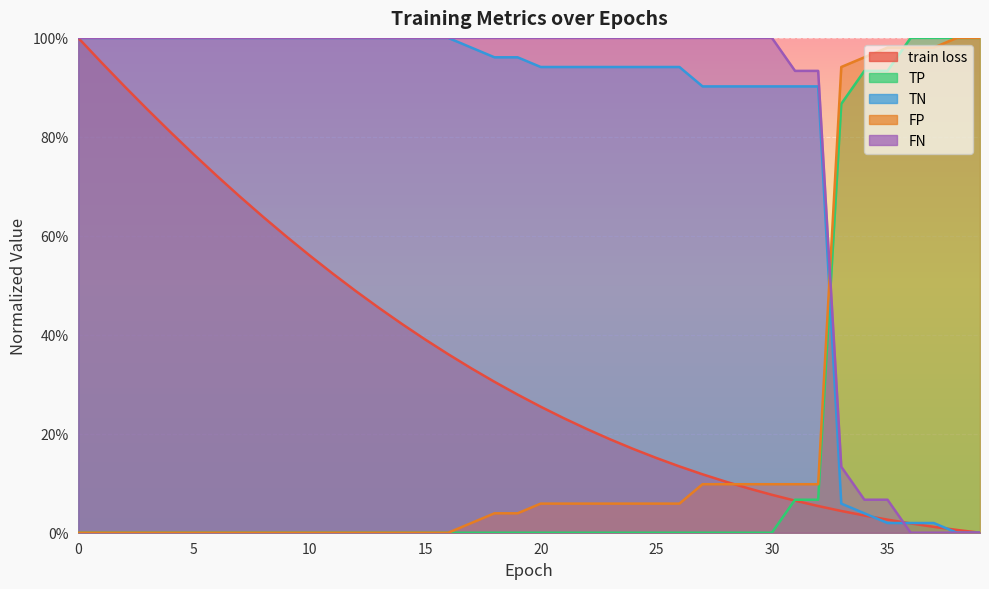

Reading left to right, what are all the values shown in this chart?

train loss: 0=1.0	1=1.0	2=0.9	3=0.9	4=0.8	5=0.8	6=0.7	7=0.7	8=0.6	9=0.6	10=0.6	11=0.5	12=0.5	13=0.5	14=0.4	15=0.4	16=0.4	17=0.3	18=0.3	19=0.3	20=0.3	21=0.2	22=0.2	23=0.2	24=0.2	25=0.2	26=0.1	27=0.1	28=0.1	29=0.1	30=0.1	31=0.1	32=0.1	33=0.0	34=0.0	35=0.0	36=0.0	37=0.0	38=0.0	39=0.0
TP: 0=0.0	1=0.0	2=0.0	3=0.0	4=0.0	5=0.0	6=0.0	7=0.0	8=0.0	9=0.0	10=0.0	11=0.0	12=0.0	13=0.0	14=0.0	15=0.0	16=0.0	17=0.0	18=0.0	19=0.0	20=0.0	21=0.0	22=0.0	23=0.0	24=0.0	25=0.0	26=0.0	27=0.0	28=0.0	29=0.0	30=0.0	31=0.1	32=0.1	33=0.9	34=0.9	35=0.9	36=1.0	37=1.0	38=1.0	39=1.0
TN: 0=1.0	1=1.0	2=1.0	3=1.0	4=1.0	5=1.0	6=1.0	7=1.0	8=1.0	9=1.0	10=1.0	11=1.0	12=1.0	13=1.0	14=1.0	15=1.0	16=1.0	17=1.0	18=1.0	19=1.0	20=0.9	21=0.9	22=0.9	23=0.9	24=0.9	25=0.9	26=0.9	27=0.9	28=0.9	29=0.9	30=0.9	31=0.9	32=0.9	33=0.1	34=0.0	35=0.0	36=0.0	37=0.0	38=0.0	39=0.0
FP: 0=0.0	1=0.0	2=0.0	3=0.0	4=0.0	5=0.0	6=0.0	7=0.0	8=0.0	9=0.0	10=0.0	11=0.0	12=0.0	13=0.0	14=0.0	15=0.0	16=0.0	17=0.0	18=0.0	19=0.0	20=0.1	21=0.1	22=0.1	23=0.1	24=0.1	25=0.1	26=0.1	27=0.1	28=0.1	29=0.1	30=0.1	31=0.1	32=0.1	33=0.9	34=1.0	35=1.0	36=1.0	37=1.0	38=1.0	39=1.0
FN: 0=1.0	1=1.0	2=1.0	3=1.0	4=1.0	5=1.0	6=1.0	7=1.0	8=1.0	9=1.0	10=1.0	11=1.0	12=1.0	13=1.0	14=1.0	15=1.0	16=1.0	17=1.0	18=1.0	19=1.0	20=1.0	21=1.0	22=1.0	23=1.0	24=1.0	25=1.0	26=1.0	27=1.0	28=1.0	29=1.0	30=1.0	31=0.9	32=0.9	33=0.1	34=0.1	35=0.1	36=0.0	37=0.0	38=0.0	39=0.0